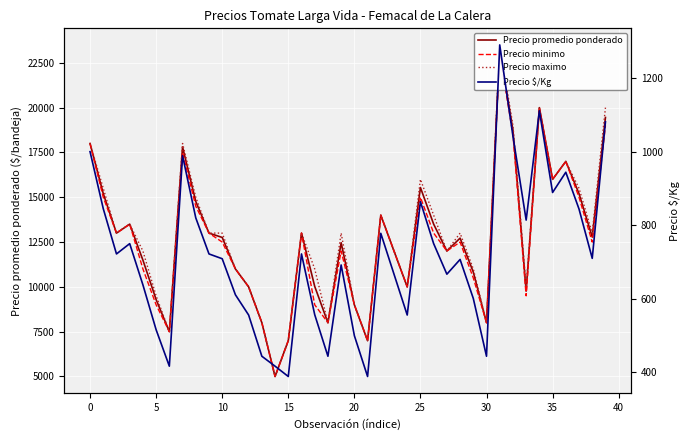

What is the value of the Precio promedio ponderado point at the 15th from the left?

5000